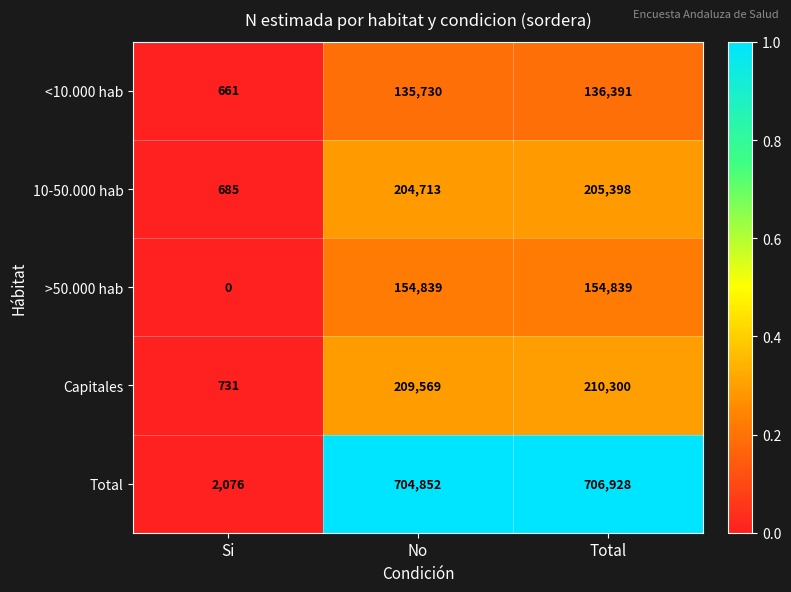

Which series has the largest total across all categories?

Total